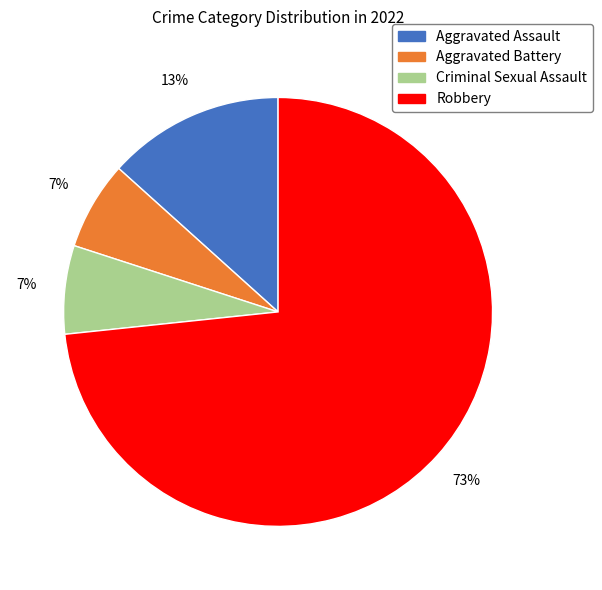

How many segments does this pie chart have?

4